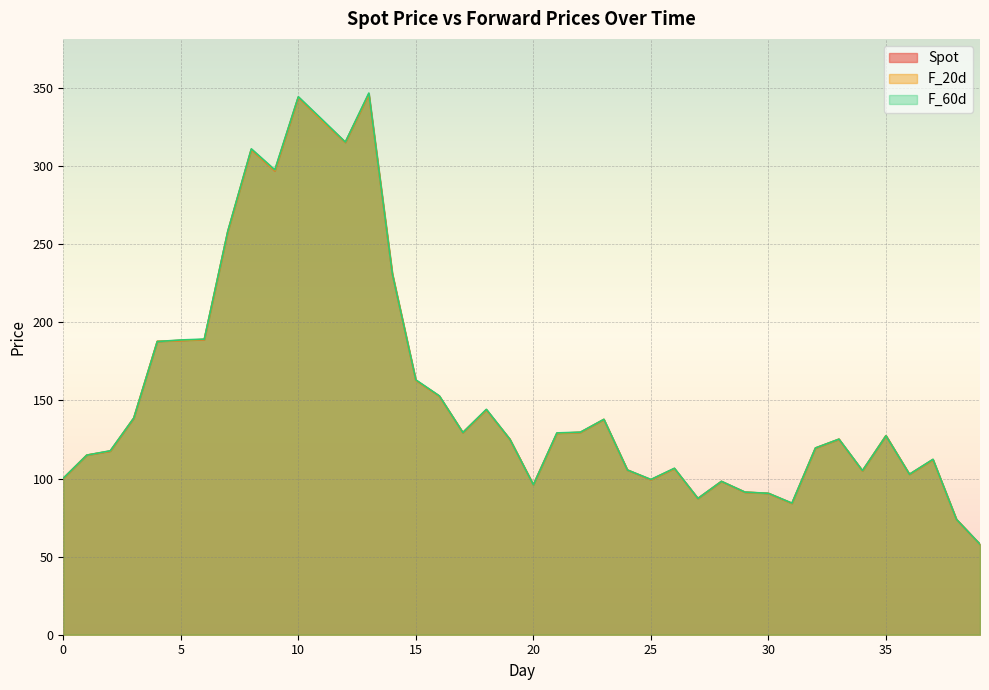

What is the value of the F_20d point at the 29th from the left?

98.1